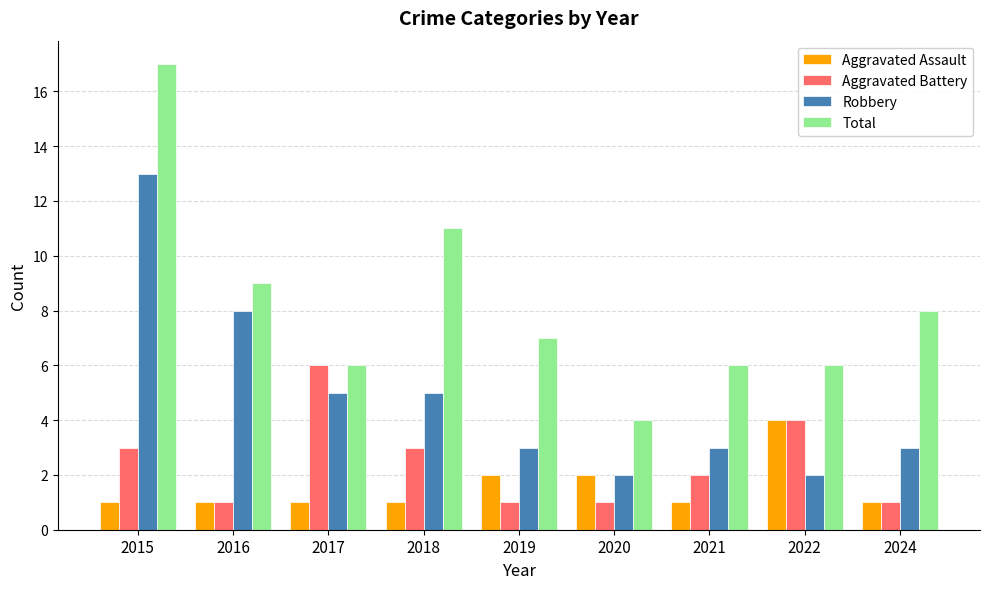

Reading left to right, what are all the values shown in this chart?

Aggravated Assault: 1	1	1	1	2	2	1	4	1
Aggravated Battery: 3	1	6	3	1	1	2	4	1
Robbery: 13	8	5	5	3	2	3	2	3
Total: 17	9	6	11	7	4	6	6	8